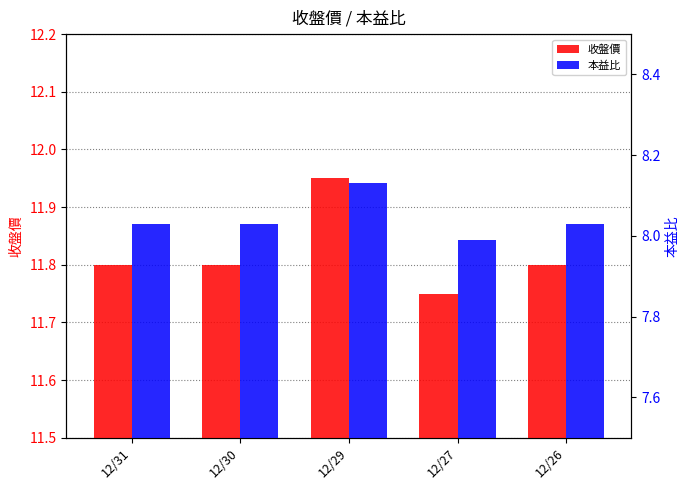

What is the minimum value shown in the chart?

8.0